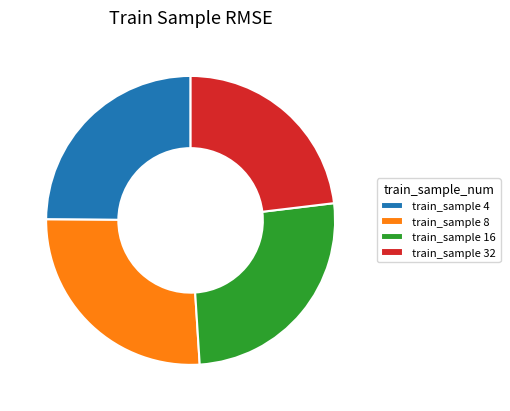

Is there a majority slice in this chart?

No